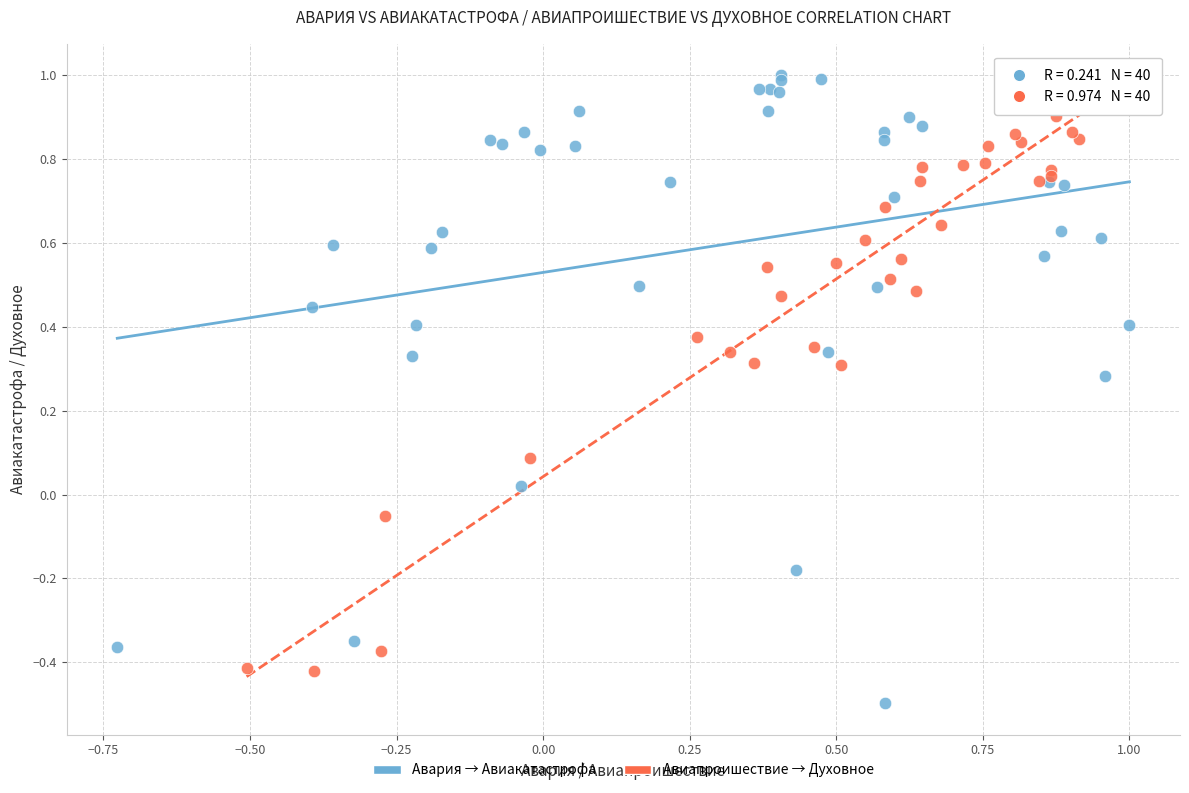

Which series has the widest spread of Y values?

Авария → Авиакатастрофа